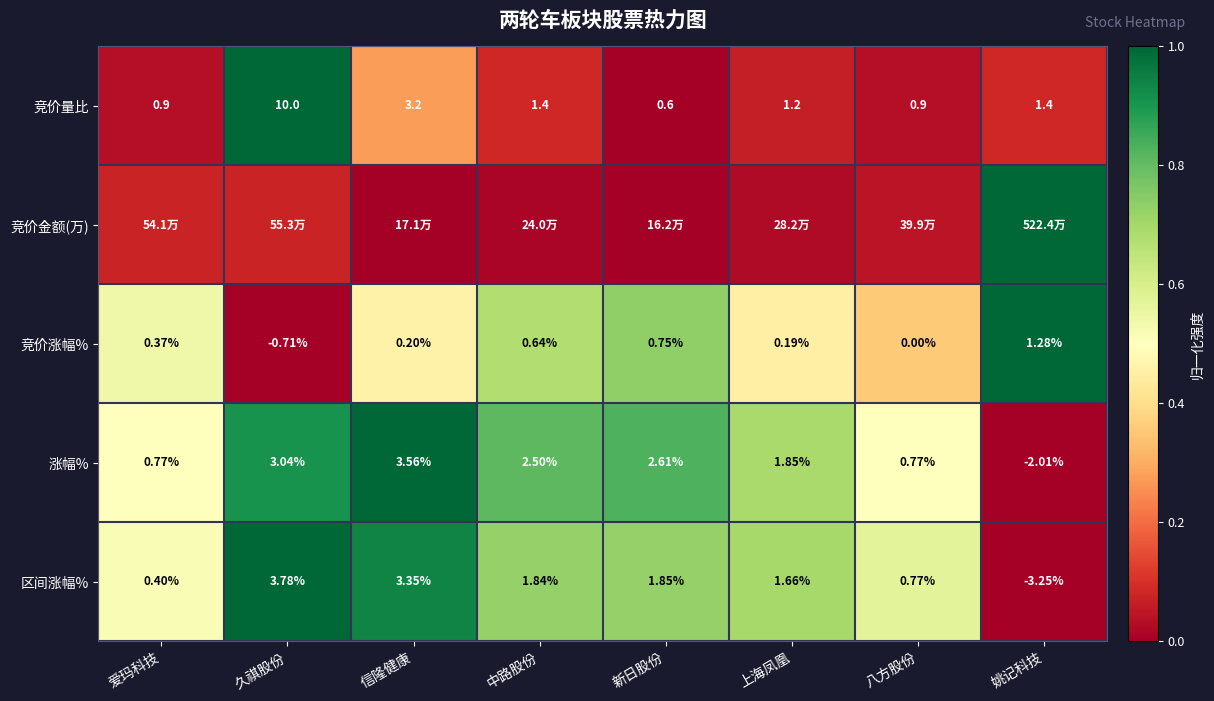

Is the value of 竞价涨幅% at 上海凤凰 greater than the value of 区间涨幅% at 上海凤凰?

No